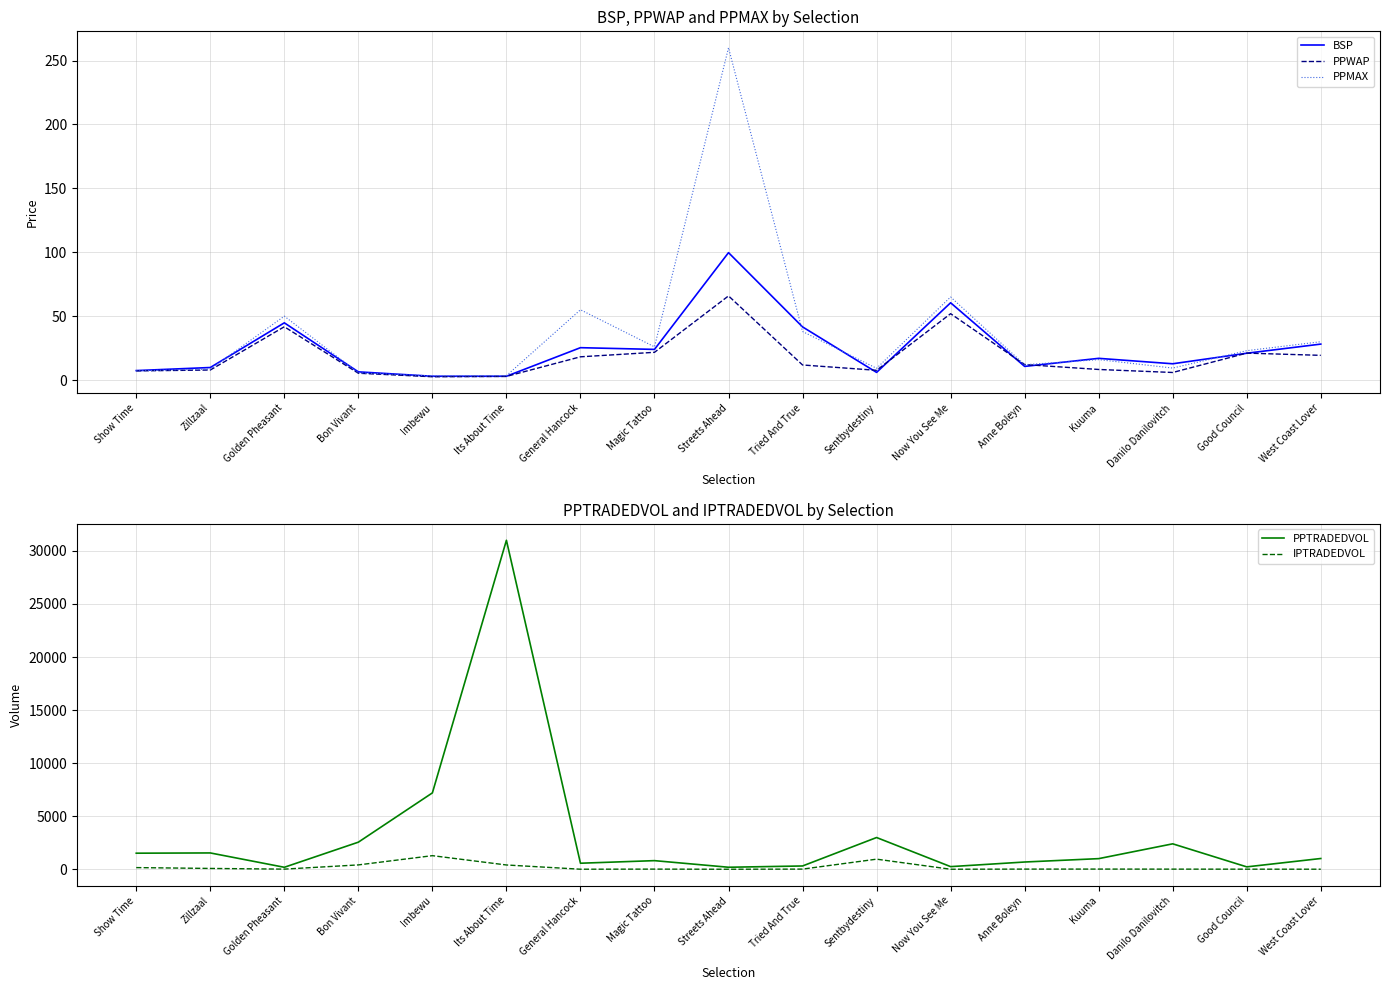

True or false: IPTRADEDVOL has a value of 11.9 at Golden Pheasant.

True